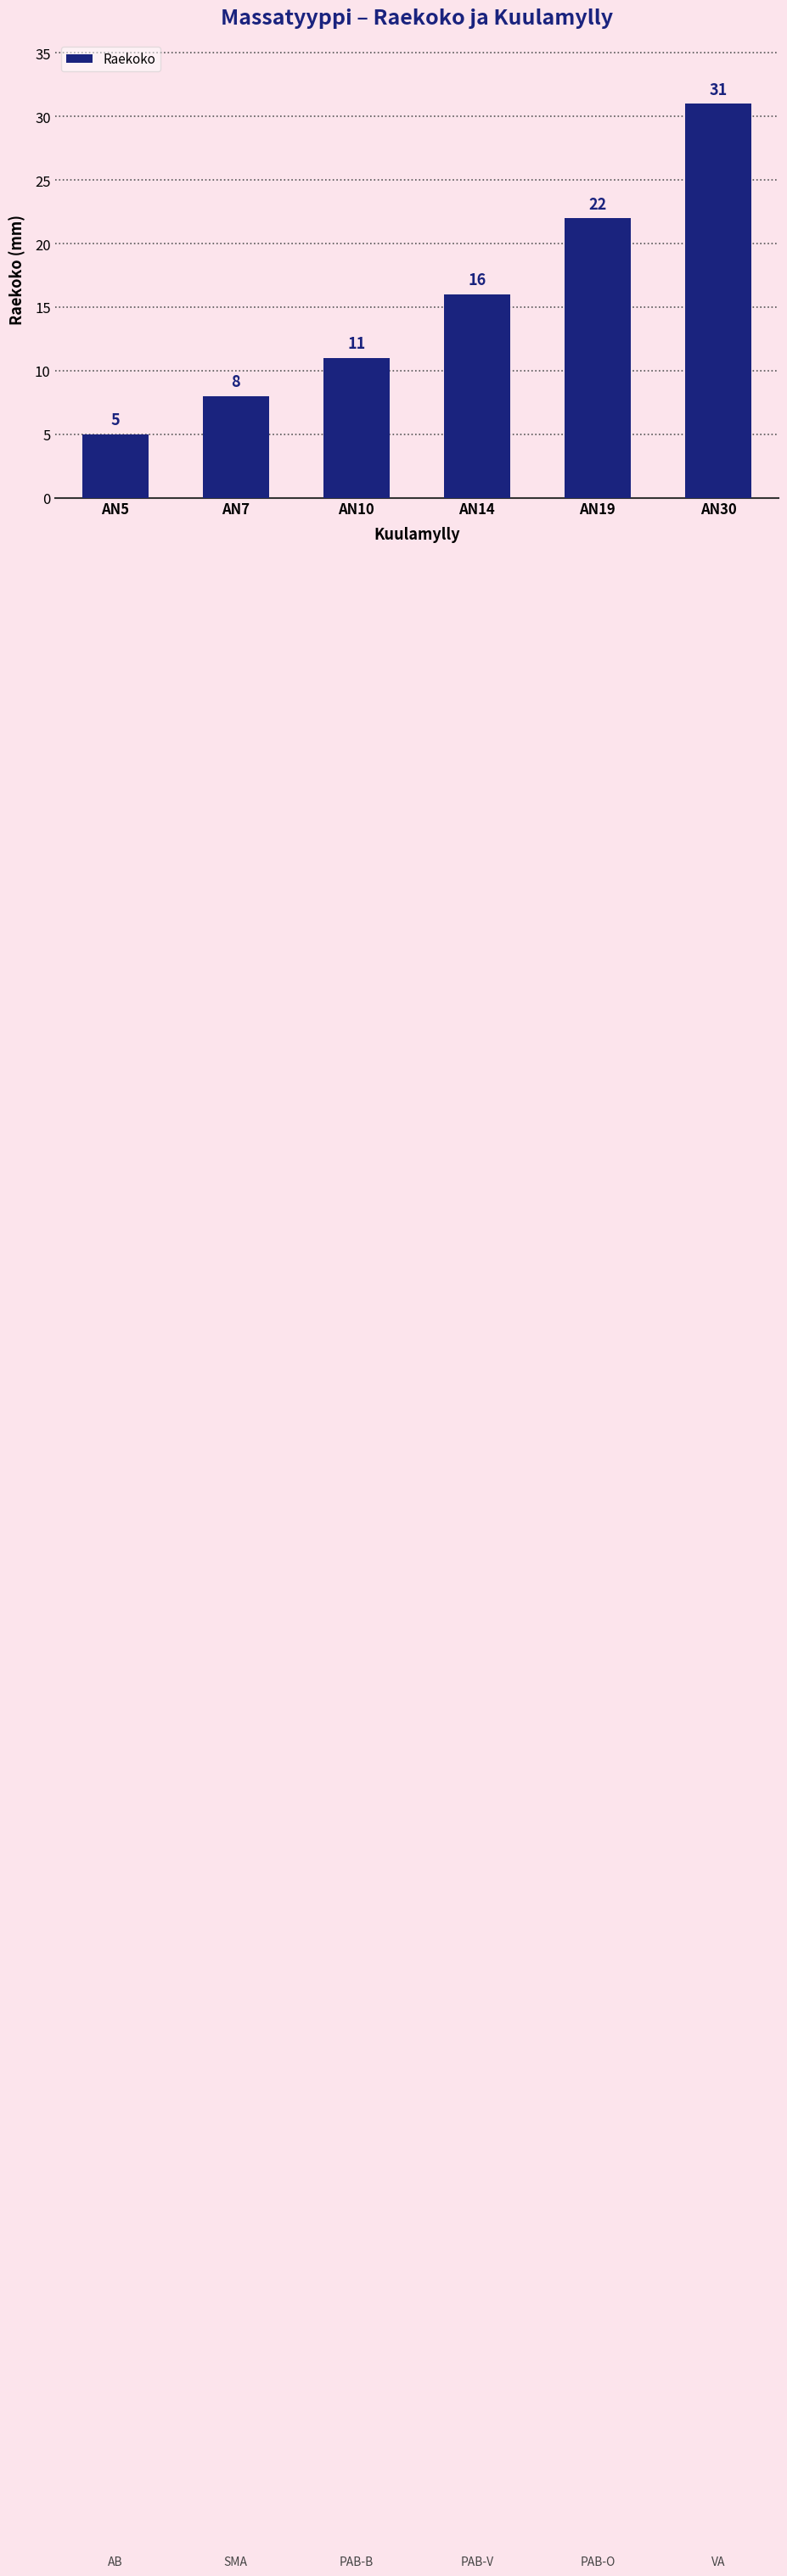

Rank the categories by value from highest to lowest.

AN30, AN19, AN14, AN10, AN7, AN5